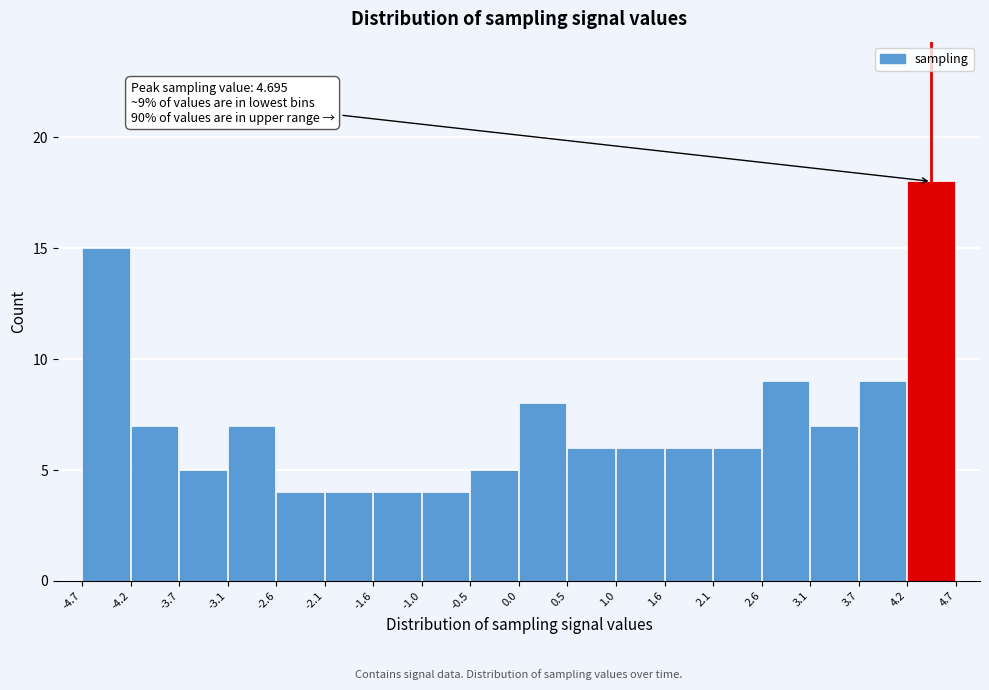

Which range on the x-axis has the tallest bar?

4.2 to 4.7